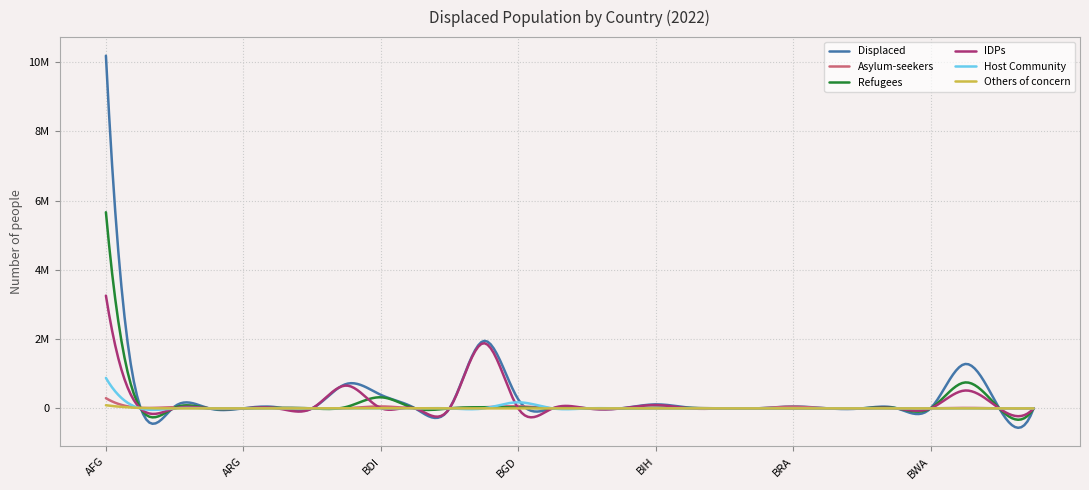

Rank the series by their maximum value, from lowest to highest.

Others of concern, Asylum-seekers, Host Community, IDPs, Refugees, Displaced